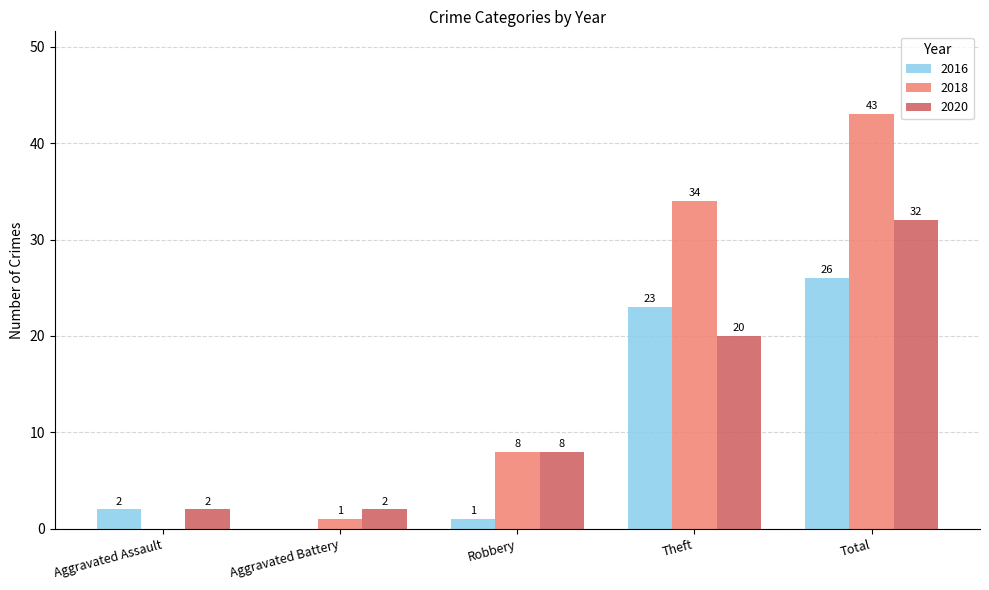

Which series has the largest total across all categories?

2018